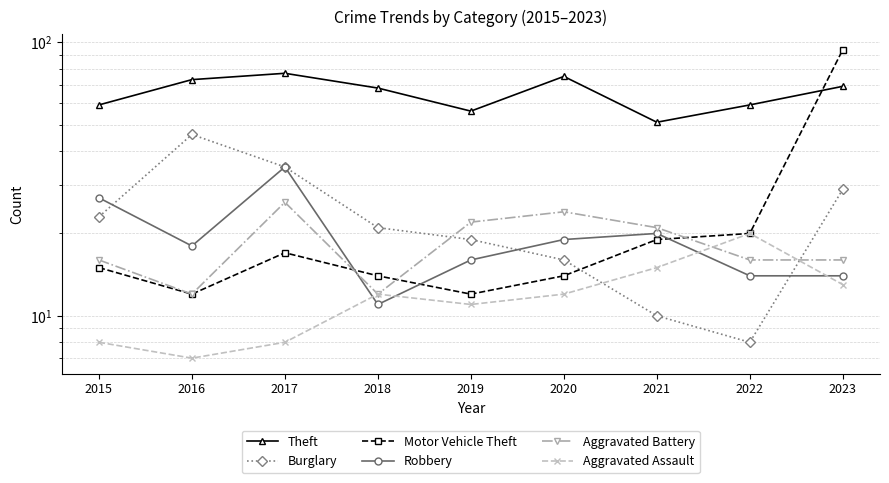

True or false: Aggravated Battery has more than 1 points higher than both neighbors.

True